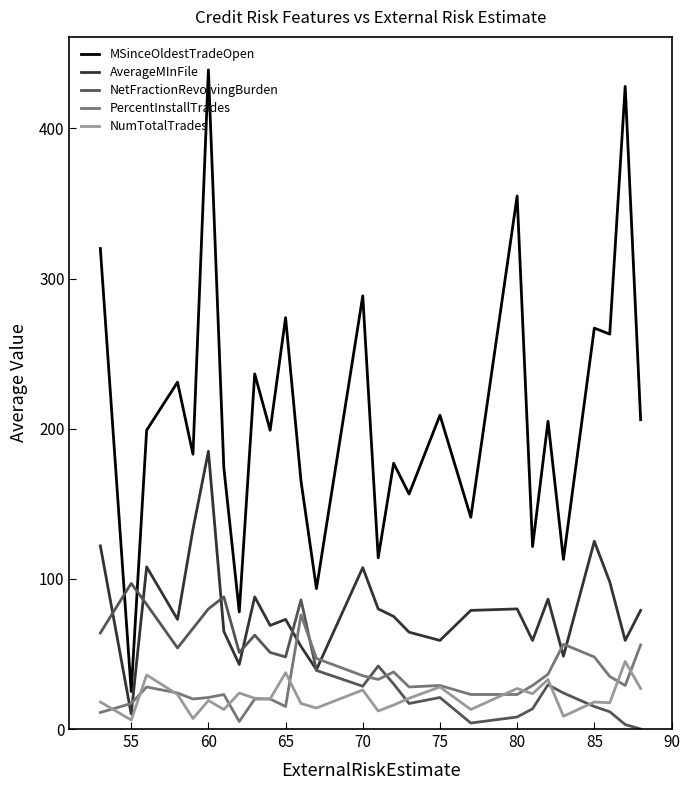

What is the difference between the maximum and minimum values in the PercentInstallTrades series?

71.0